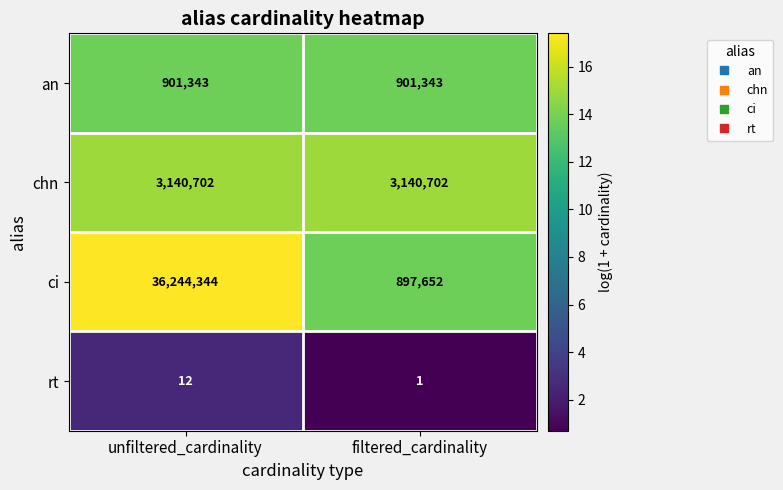

Count the number of categories in the chart.

2